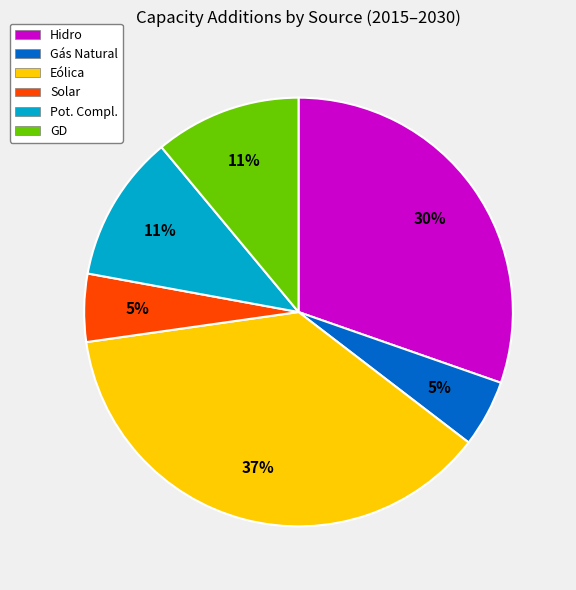

Does GD account for over 50% of the chart?

No